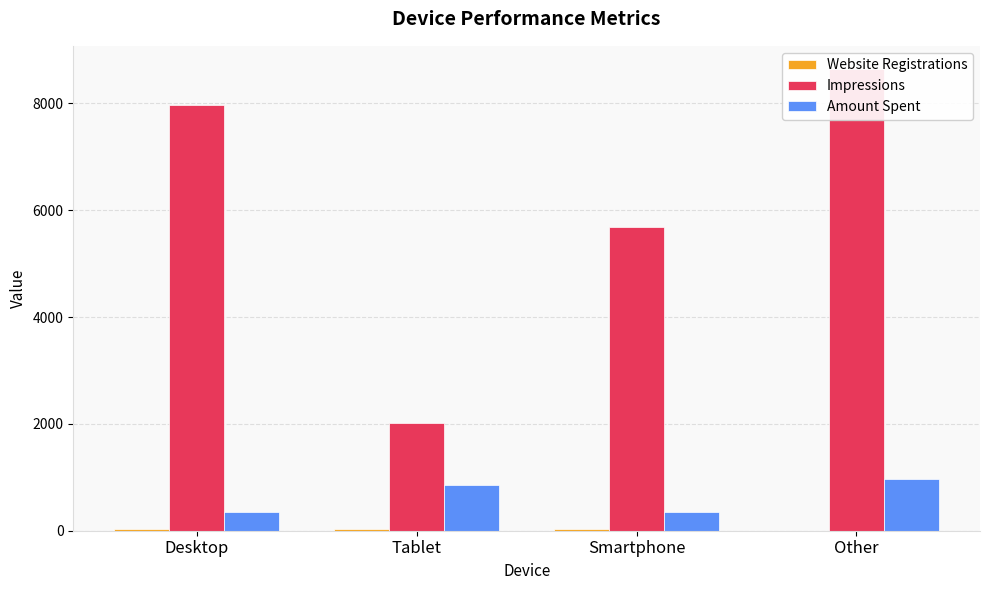

Is the value of Amount Spent at Desktop greater than the value of Impressions at Desktop?

No